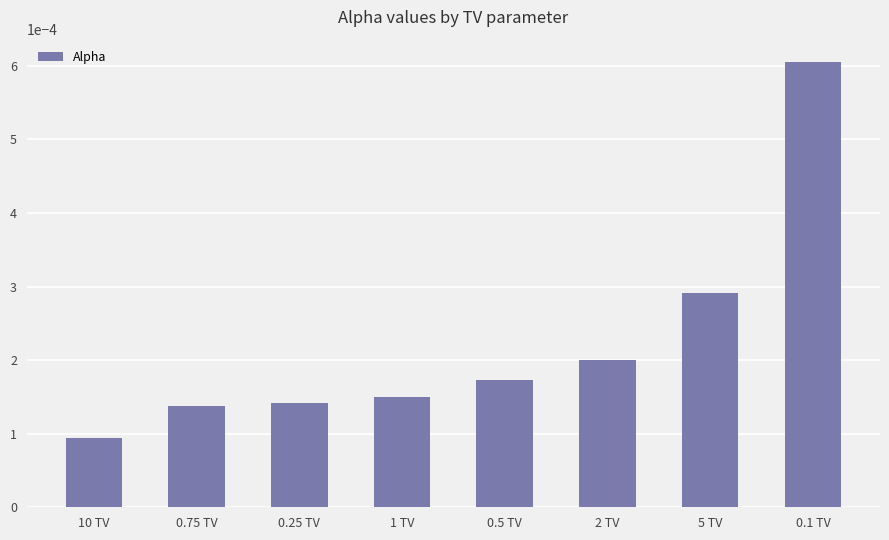

Are the bars grouped side by side (vs. stacked)?

No